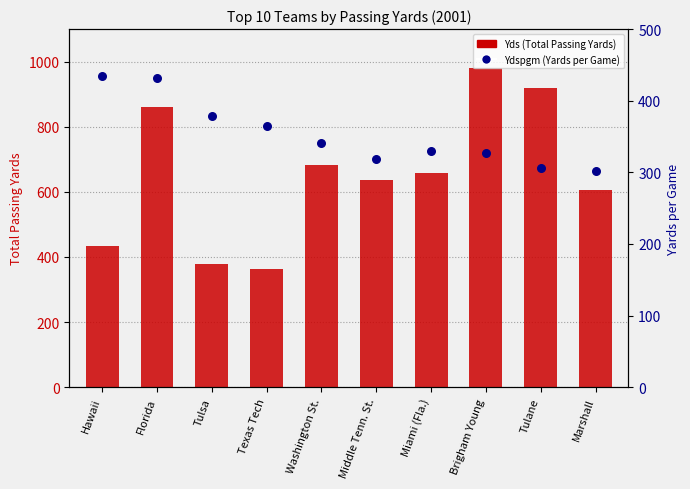

Which series contains the highest Y value?

Yds